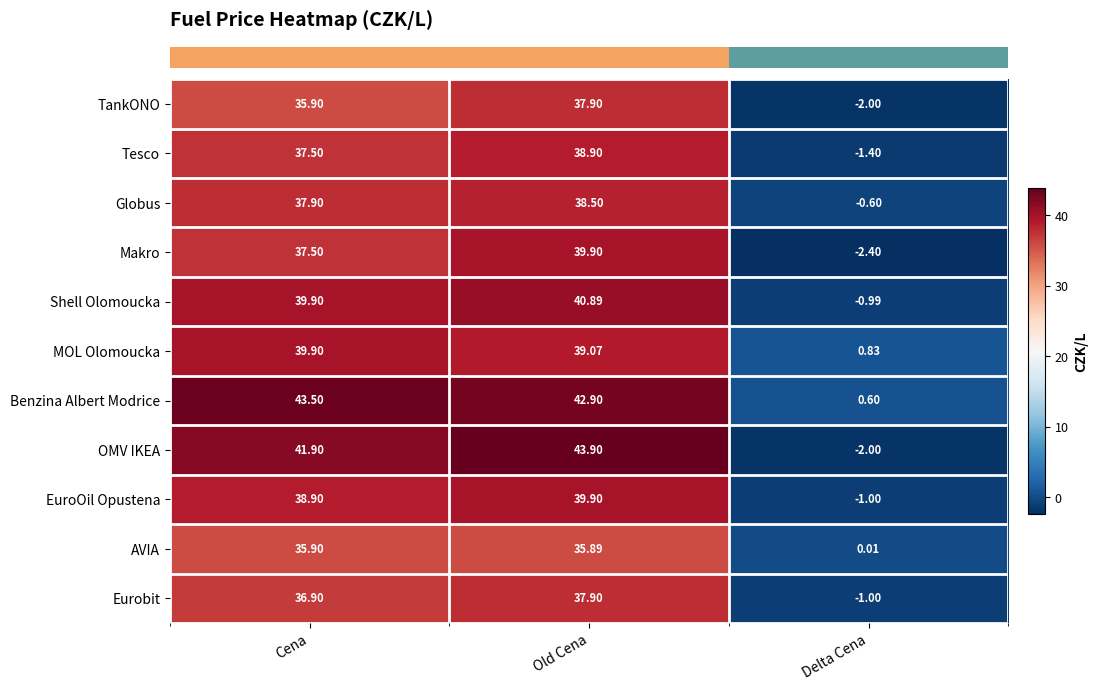

Which series has the largest range (max minus min)?

OMV IKEA